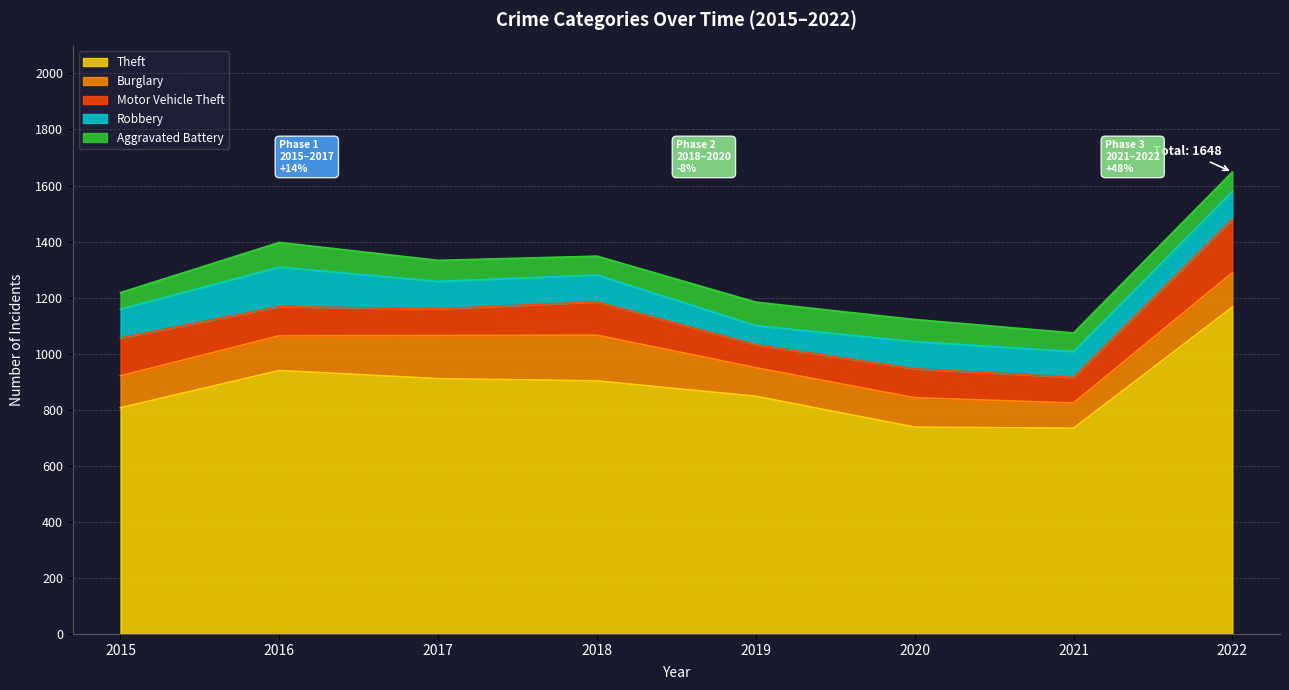

Does the chart display data point markers on the line(s)?

No